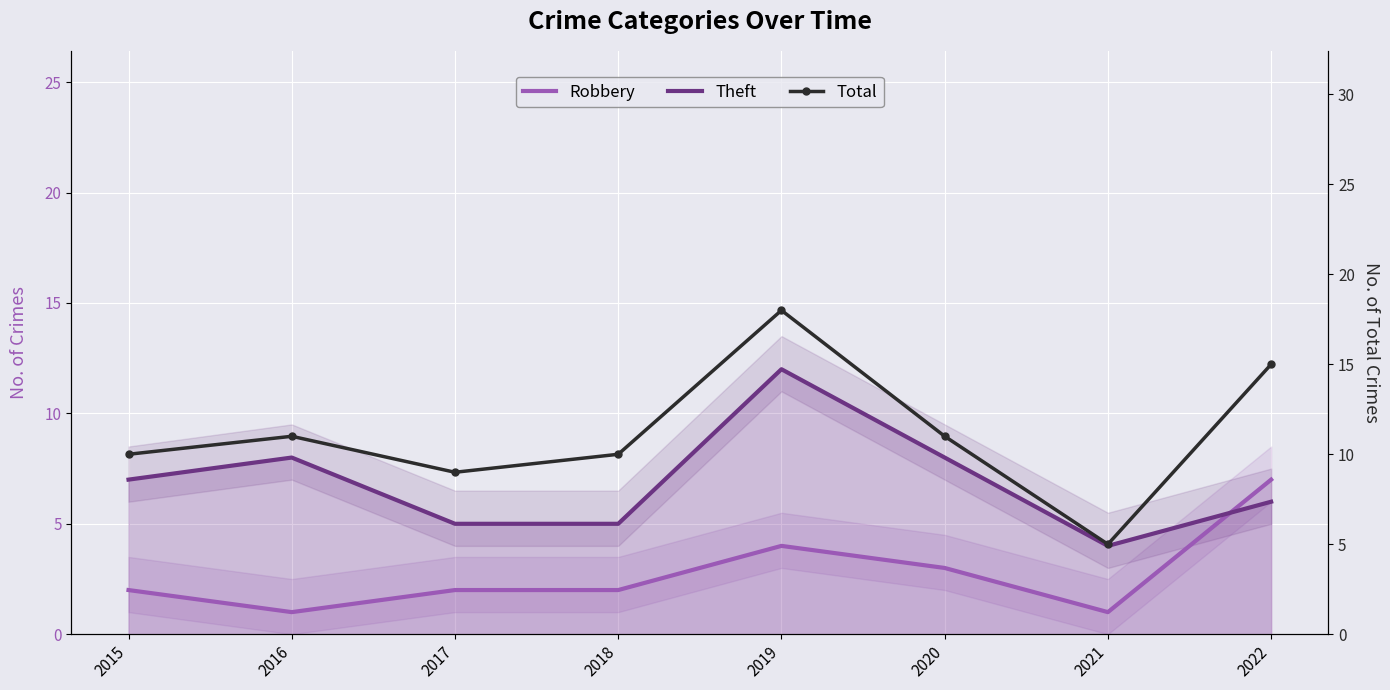

What is the total value across all series at 2018?

17